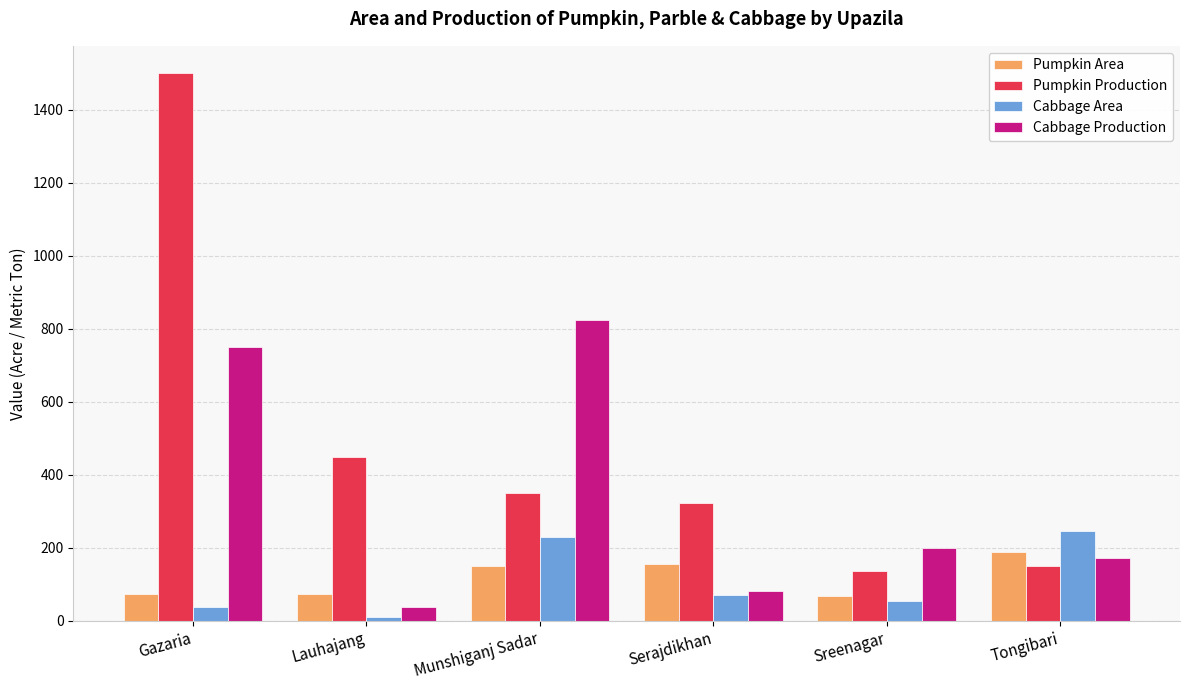

Does the chart contain stacked bars?

No